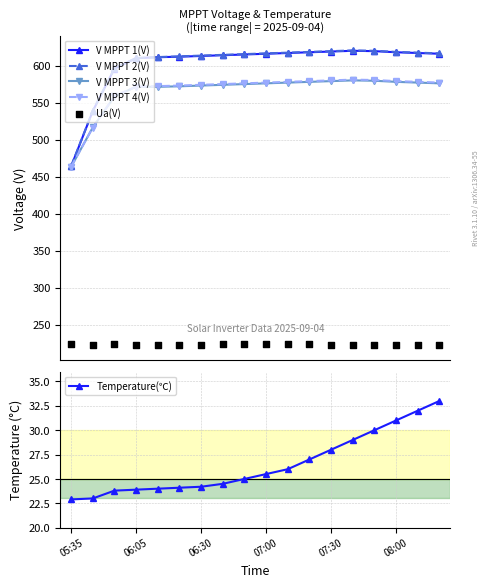

Which series has the widest spread of Y values?

V MPPT 1(V)